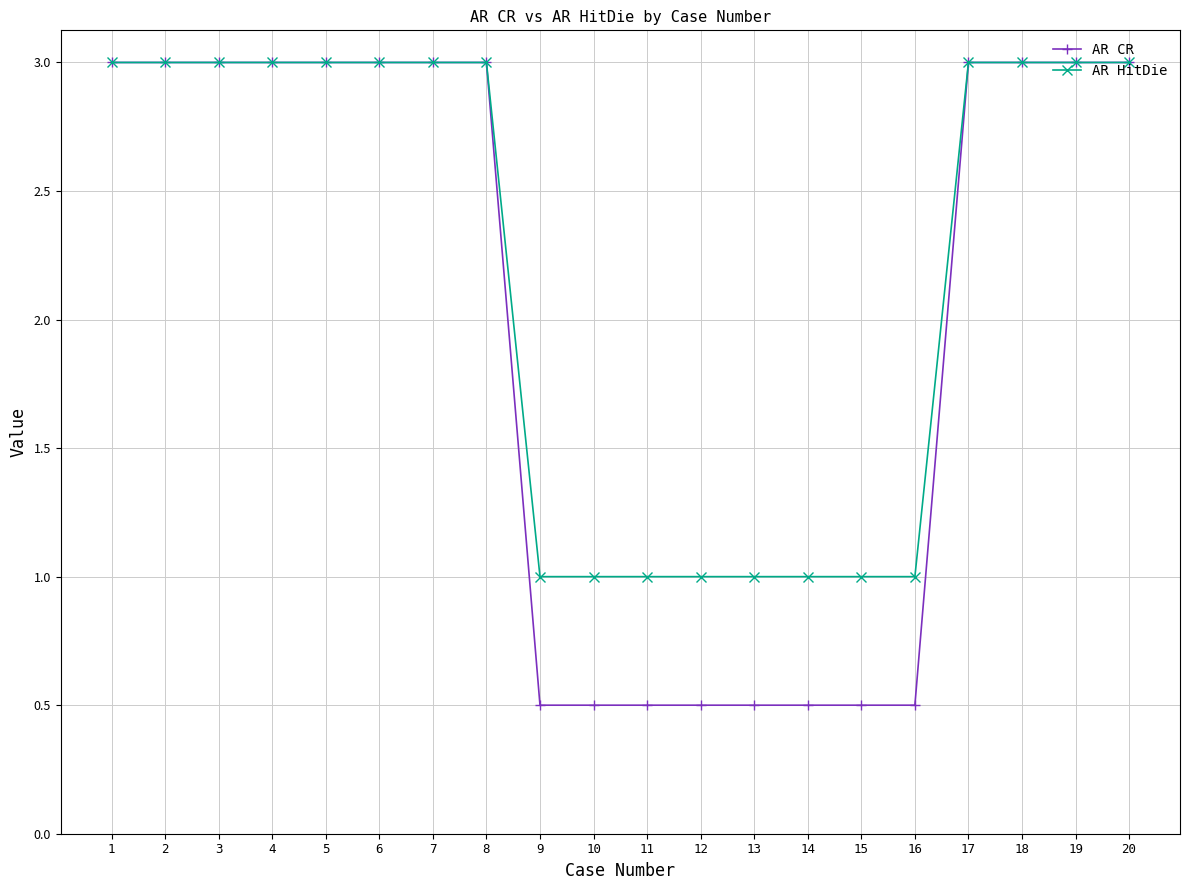

Which series has the largest total across all categories?

AR HitDie